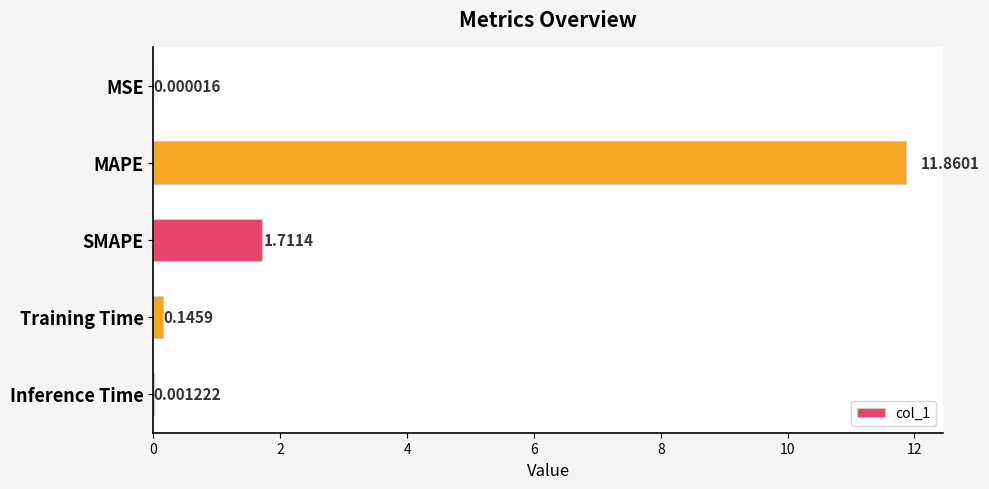

What is the sum of the values at MAPE and SMAPE?

13.6